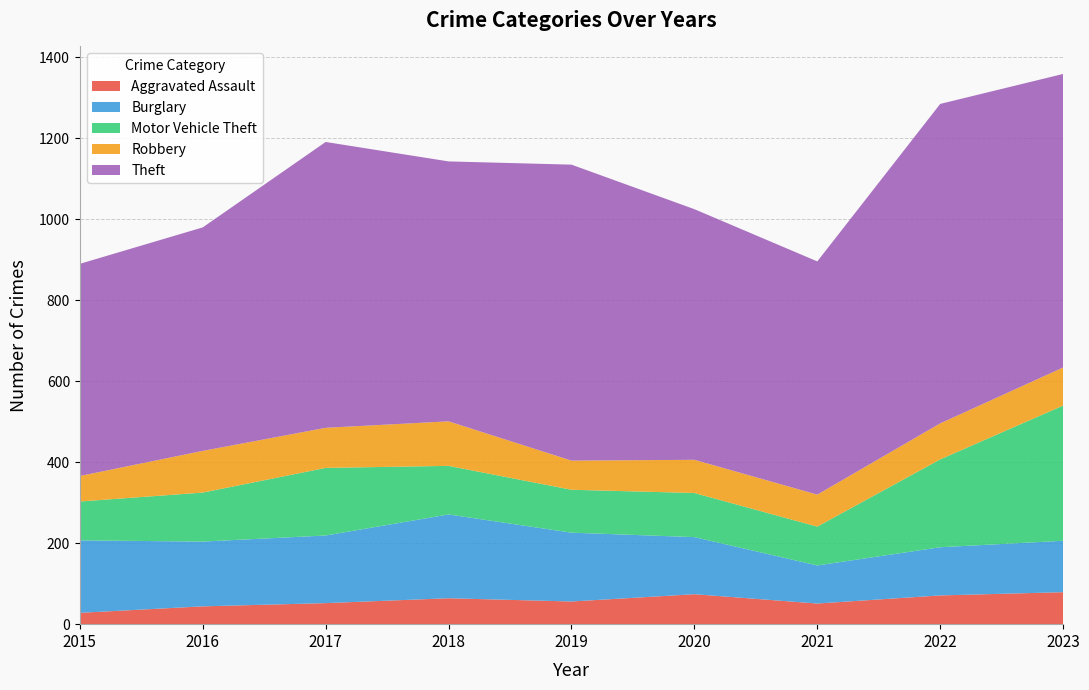

Reading right to left, transcribe all the data shown in this chart.

Aggravated Assault: 79	71	51	74	56	64	52	44	28
Burglary: 127	119	94	141	170	207	167	160	179
Motor Vehicle Theft: 334	217	96	109	106	120	167	121	96
Robbery: 94	89	79	82	72	110	99	103	63
Theft: 725	789	576	619	731	642	706	552	524